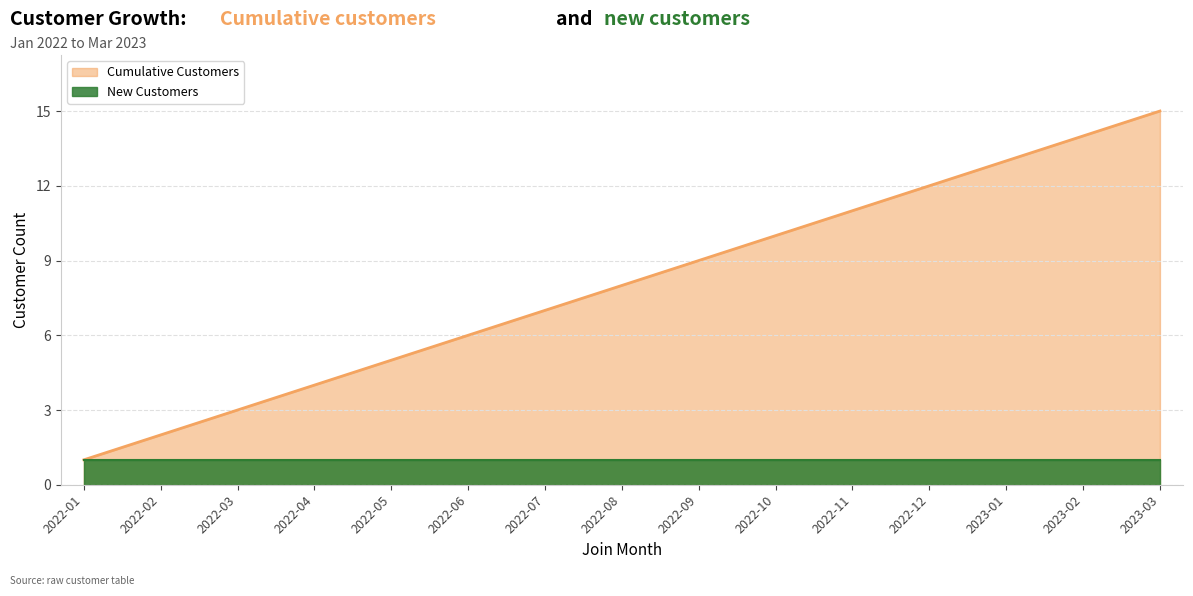

Which category has the lowest value across all series?

2022-01